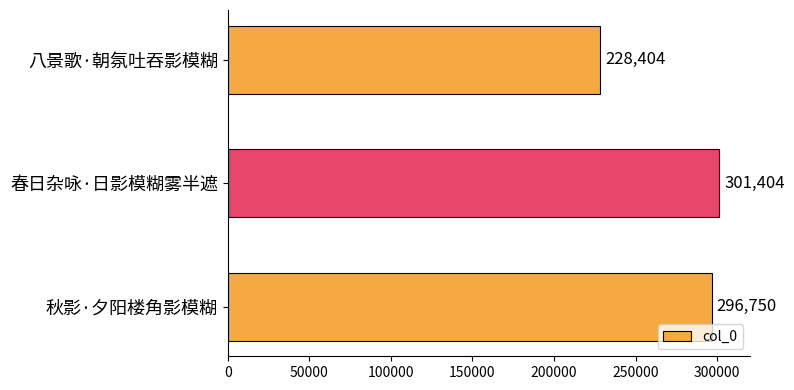

What is the difference between the maximum and minimum values?

73000